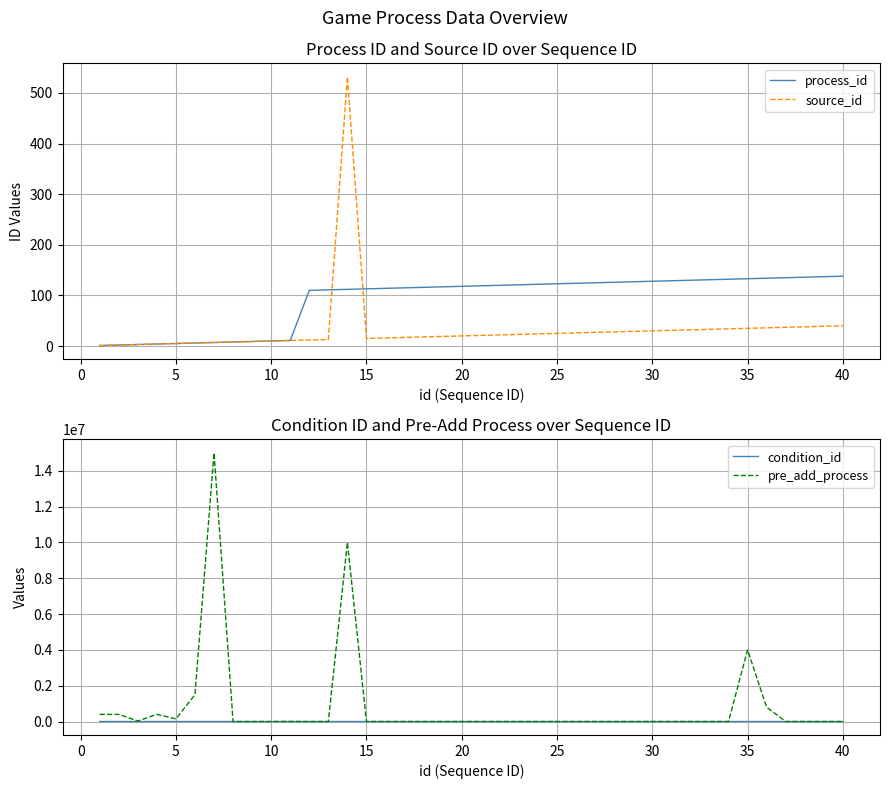

The value of condition_id at 10 is 0. True or false?

True